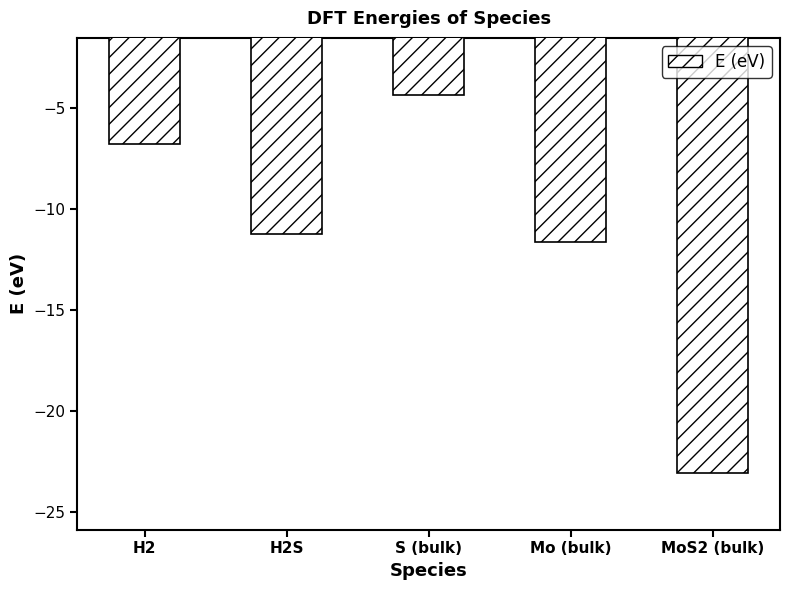

What is the value of the 5th bar from the left?

-23.1